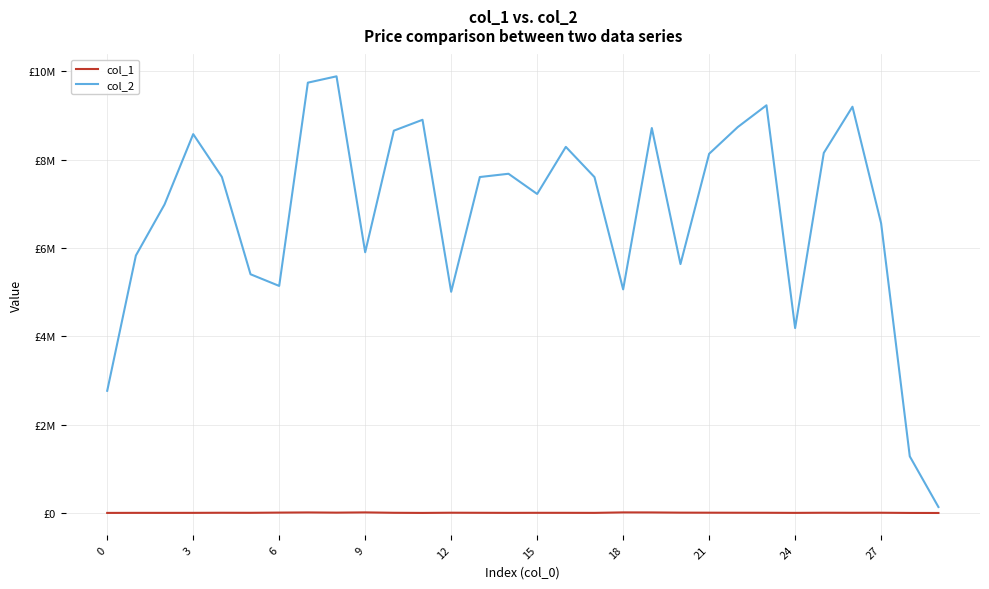

True or false: col_1 and col_2 intersect in this chart.

False